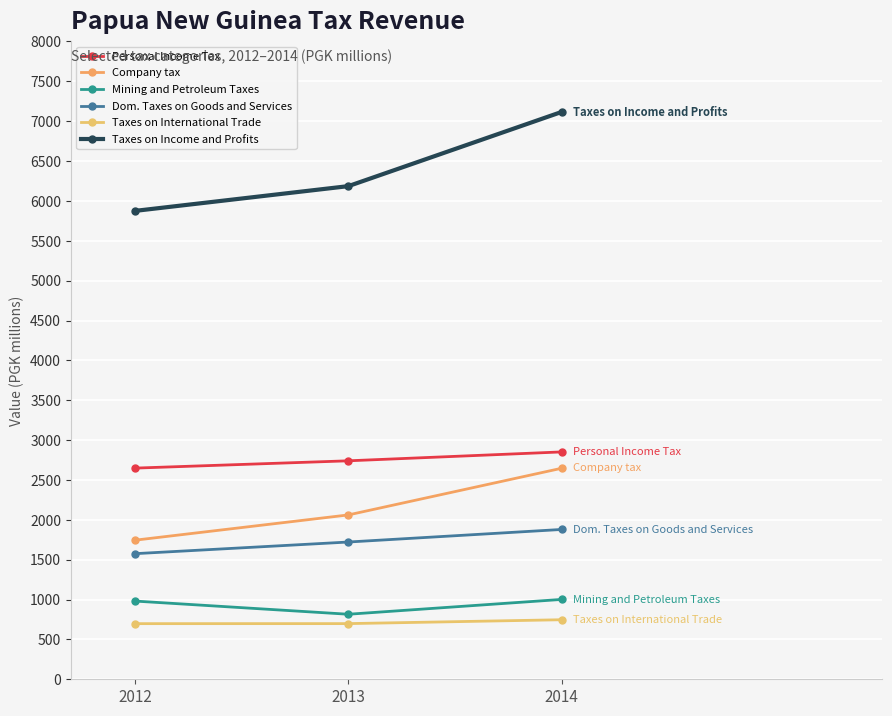

How many series are shown in this chart?

6